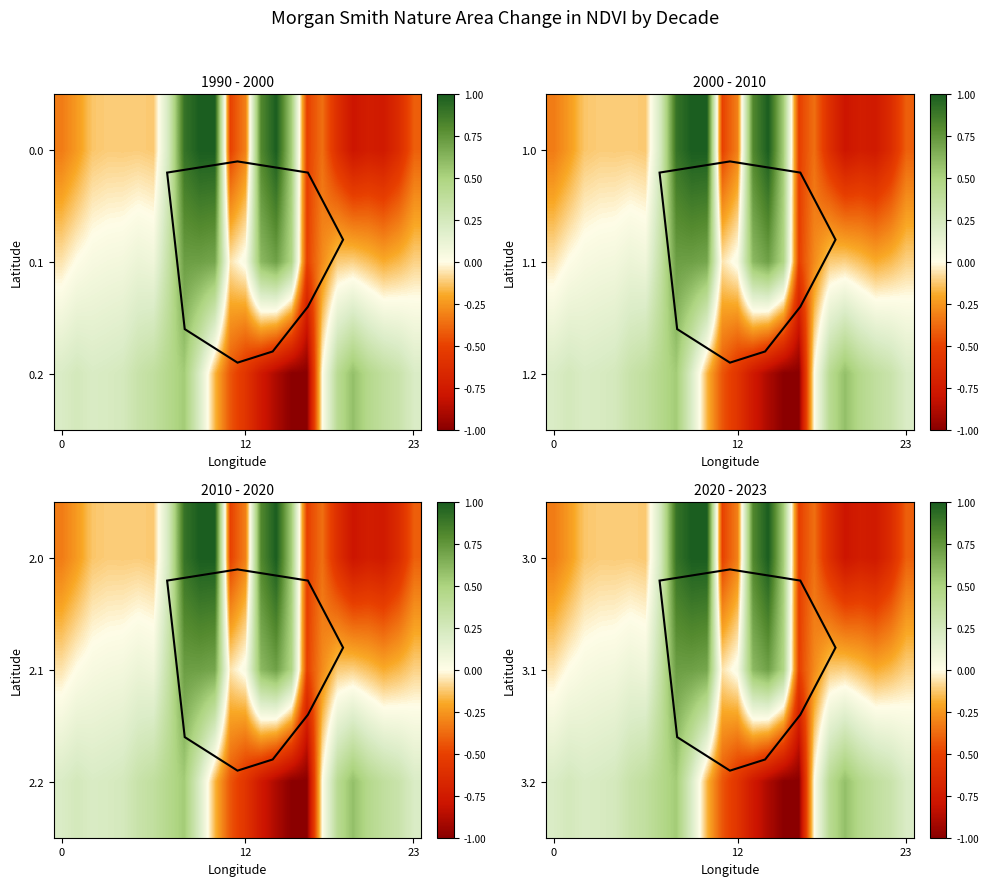

What is the total value across all series at 22?

-0.5